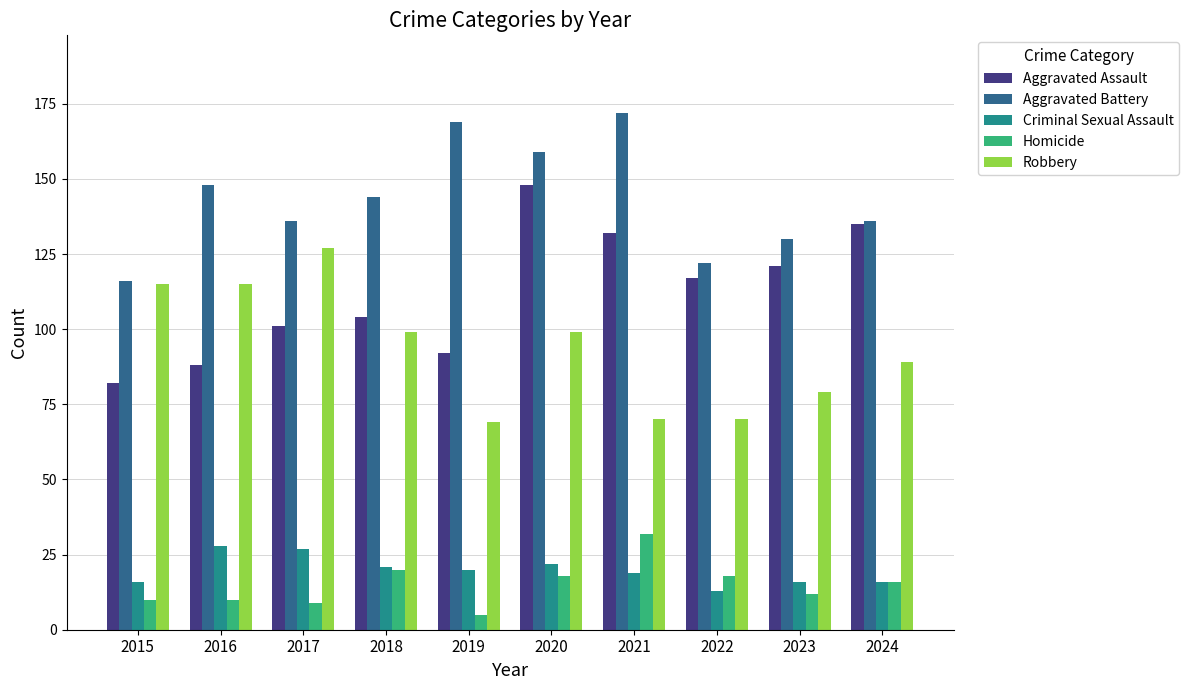

What is the smallest value displayed?

5